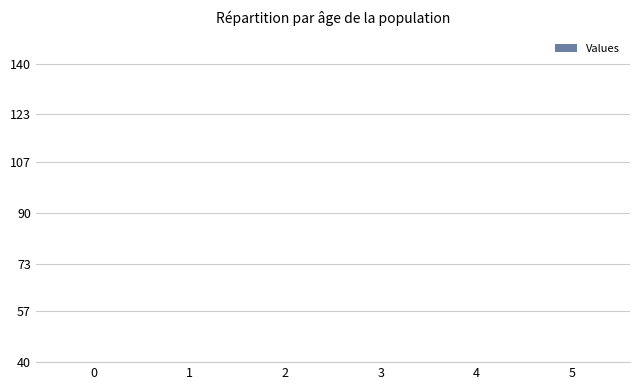

How many categories are shown in the chart?

6